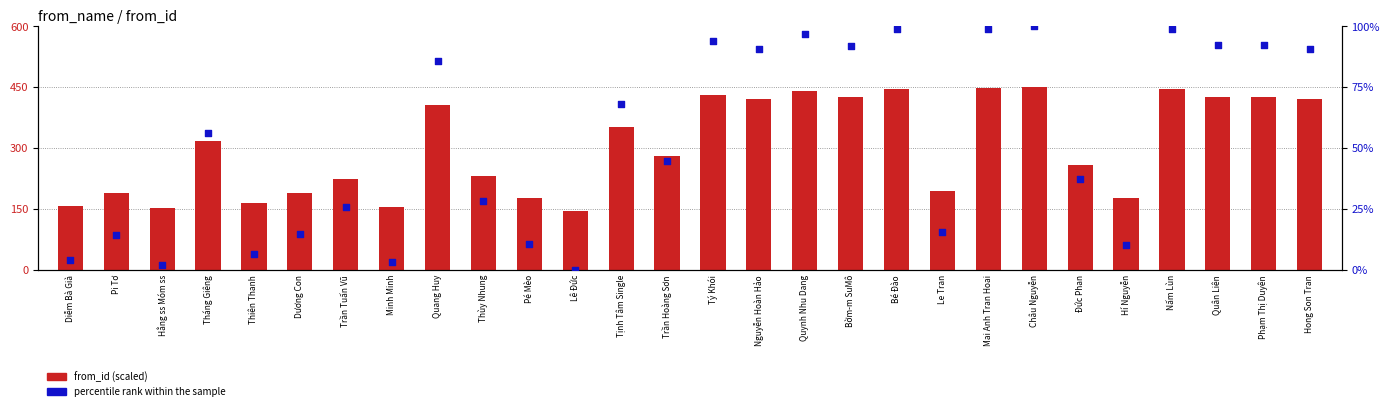

Which series reaches the minimum Y coordinate?

percentile rank within the sample